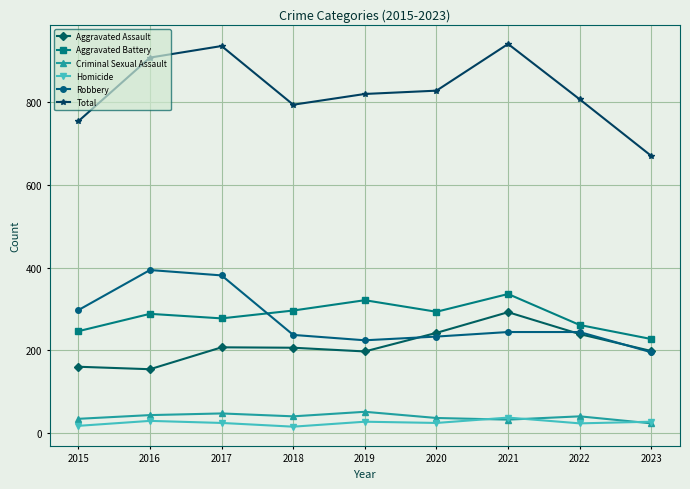

What are all the series names shown in the legend?

Aggravated Assault, Aggravated Battery, Criminal Sexual Assault, Homicide, Robbery, Total